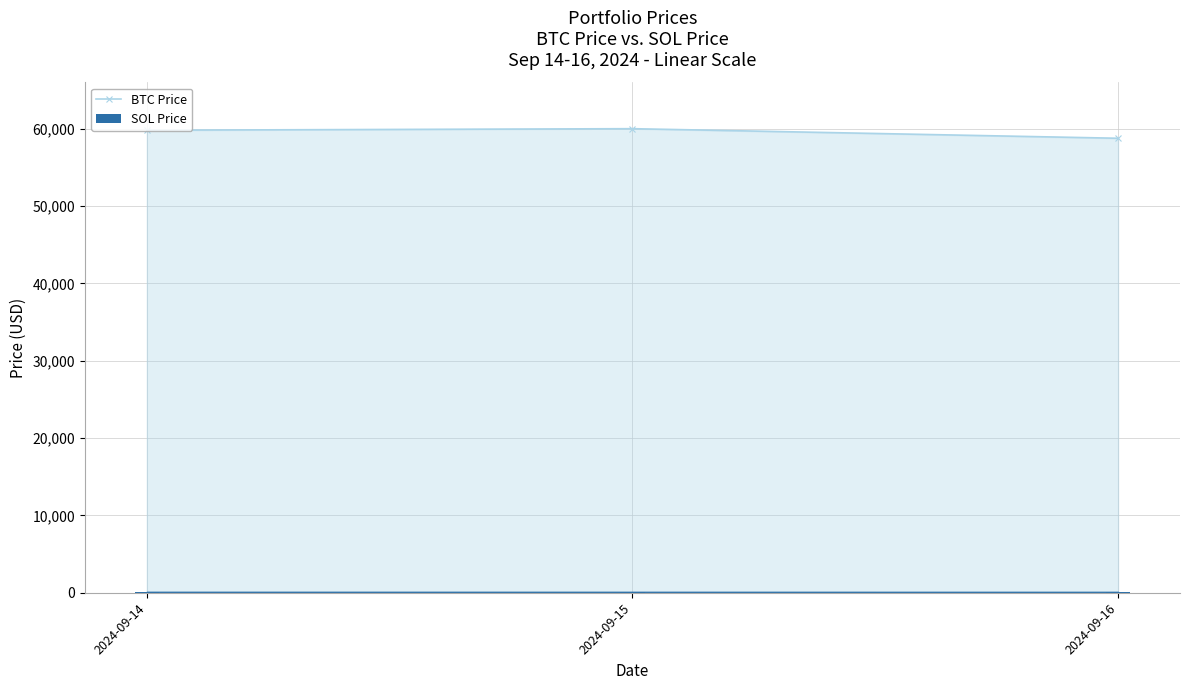

Reading right to left, what are all the values shown in this chart?

BTC Price: 58743.1	59981.8	59782.8
SOL Price: 132.1	135.2	137.1